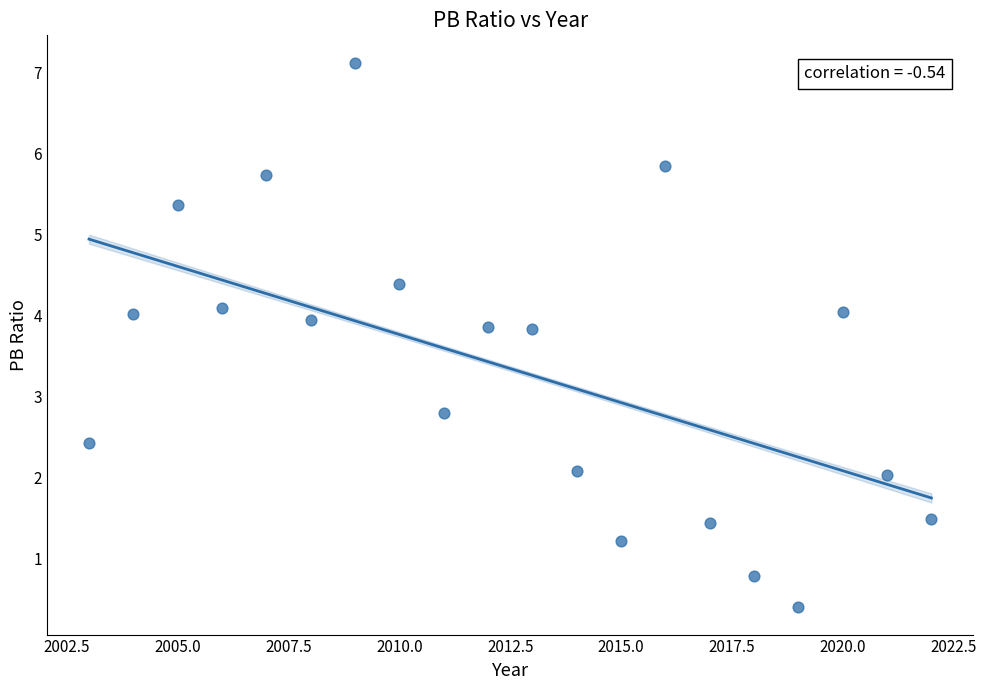

What is the range of Y values (max minus min)?

6.7